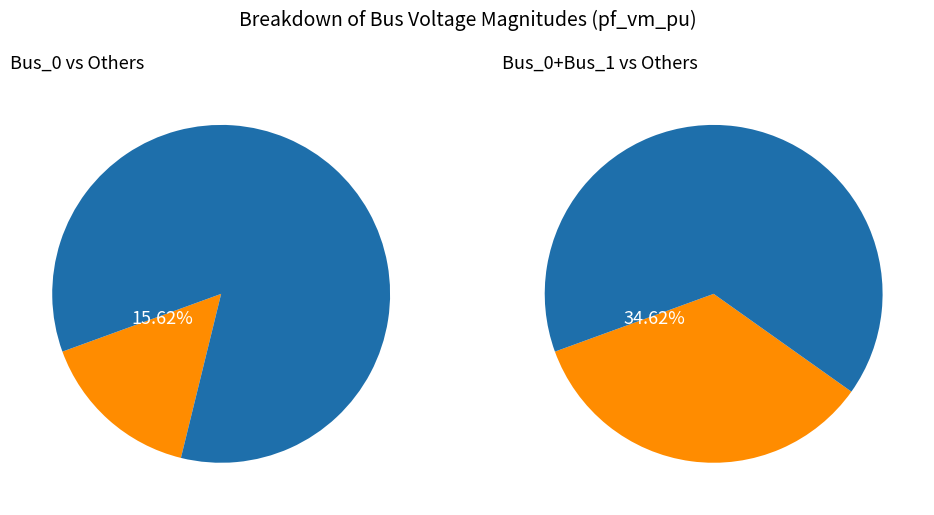

Which has a higher value, Bus_2 or Bus_4?

Bus_4